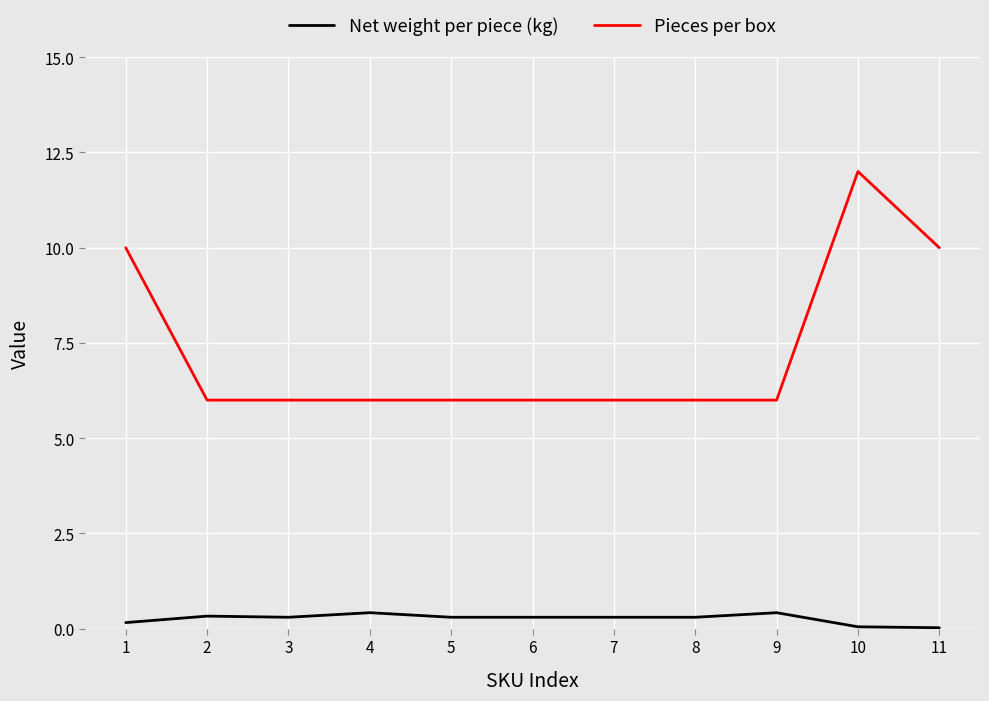

The Pieces per box series shows 1.5 at 6. True or false?

False